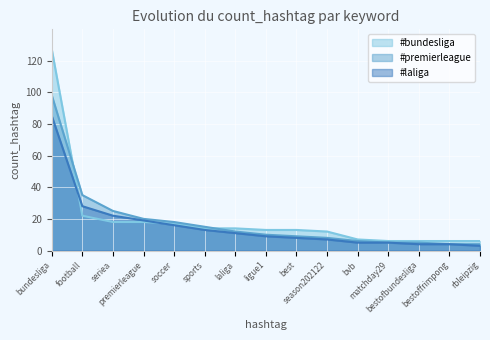

What is the difference between the second highest and second lowest values in the #laliga series?

24